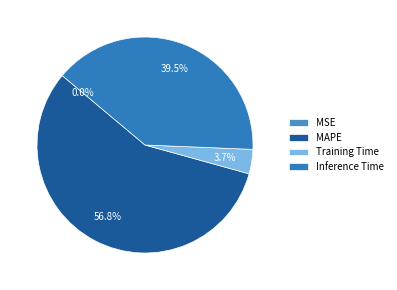

Rank the categories by value from highest to lowest.

MAPE, Inference Time, Training Time, MSE